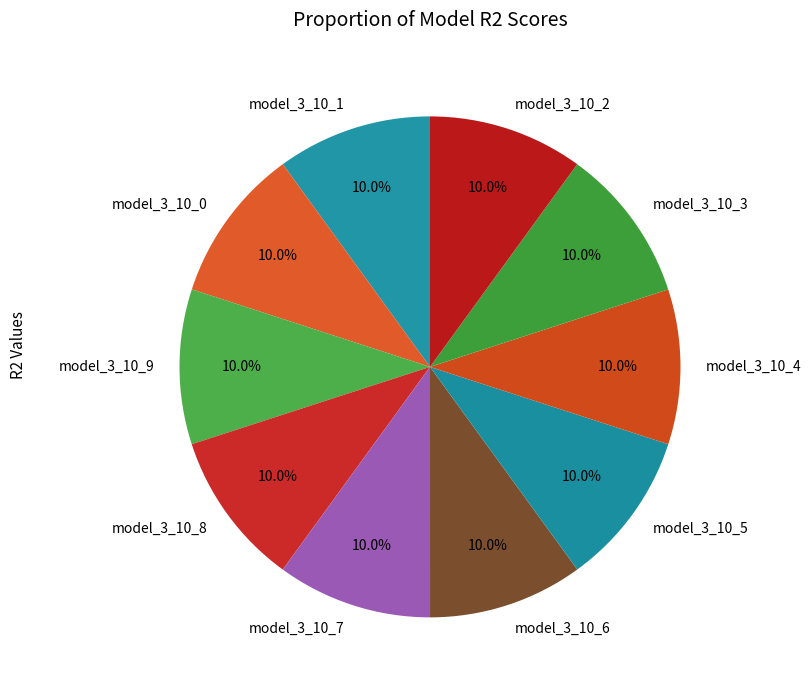

To the nearest percent, what percentage of the pie is model_3_10_1?

10%